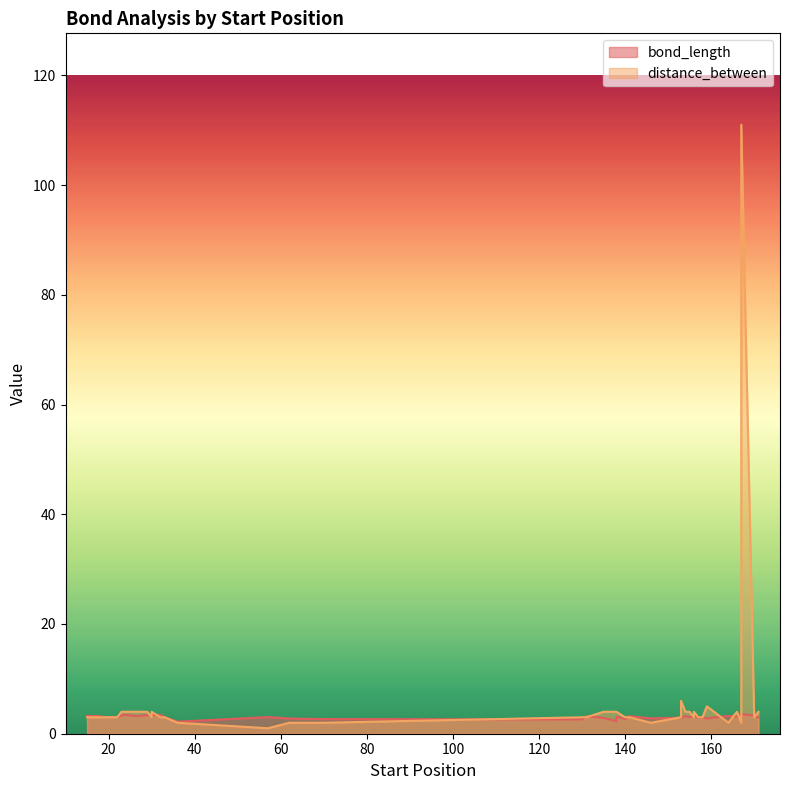

Which has a higher value, 138 or 18?

18